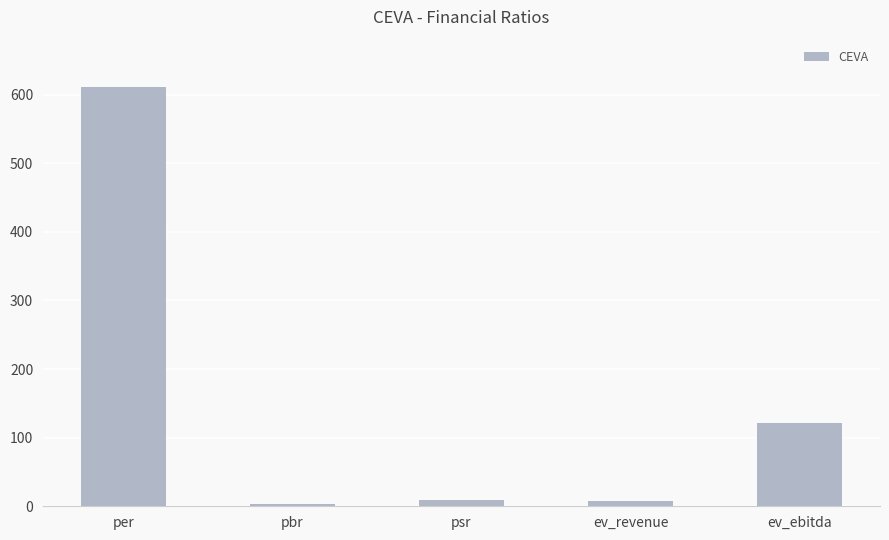

True or false: the data shows 1005.0 at per.

False